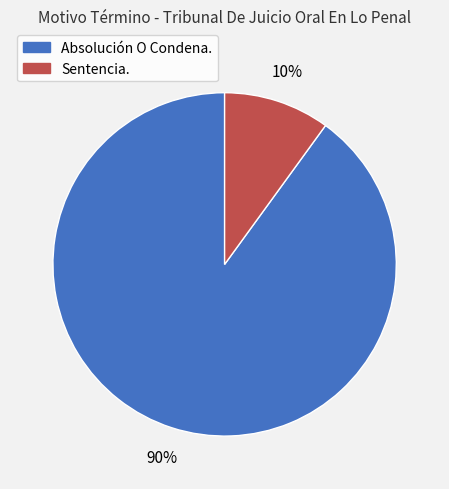

To the nearest percent, what is the combined percentage of Absolución O Condena. and Sentencia.?

100%